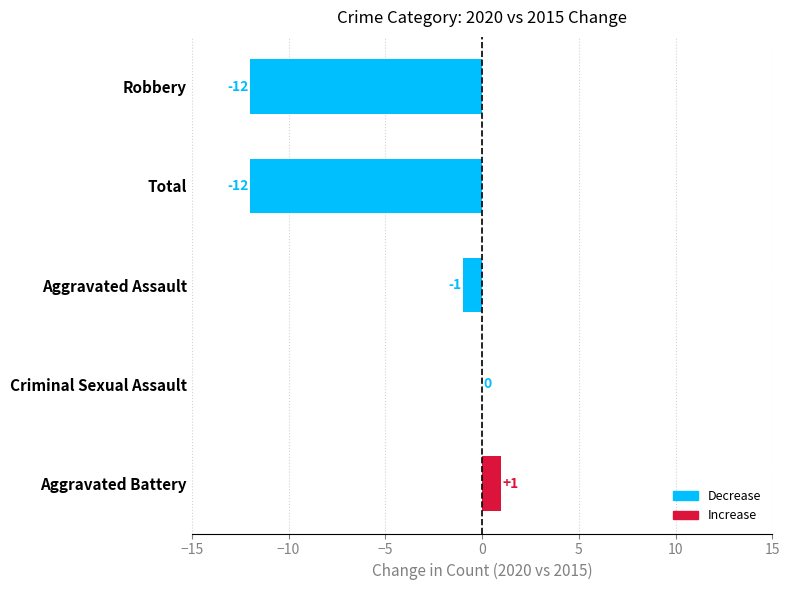

Is it true that the value at Total is -4?

False